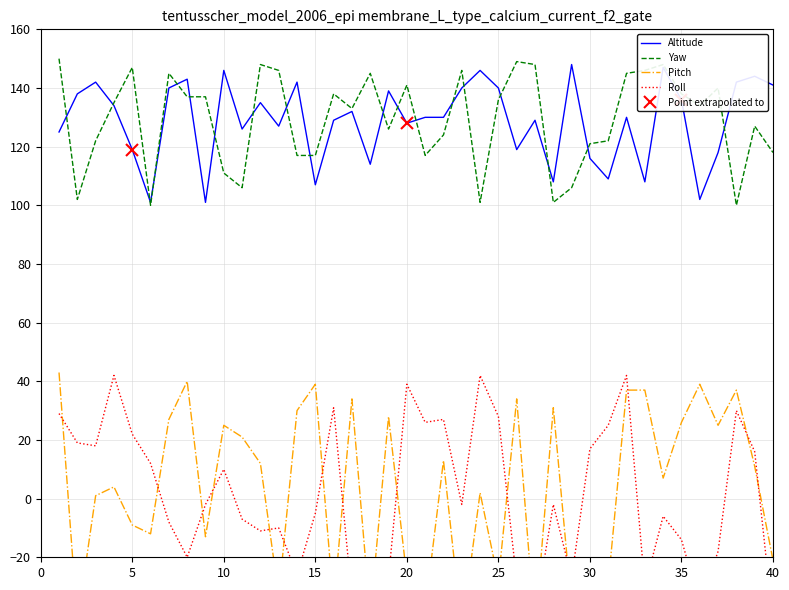

Where does the Altitude series first go above 130?

2